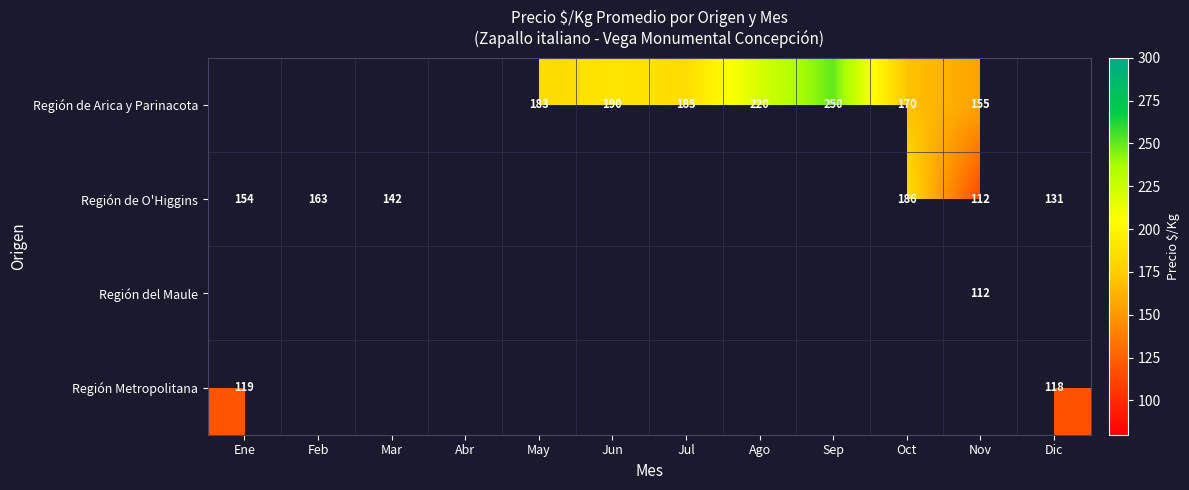

How many distinct data groups are displayed?

4